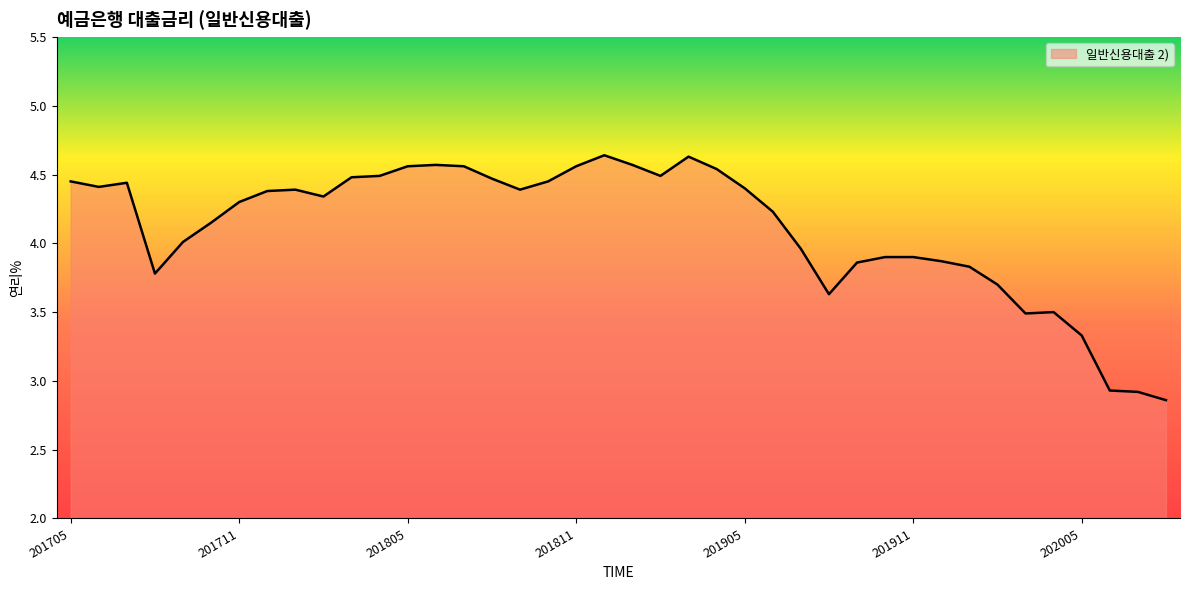

What is the difference between the maximum and minimum values?

1.8